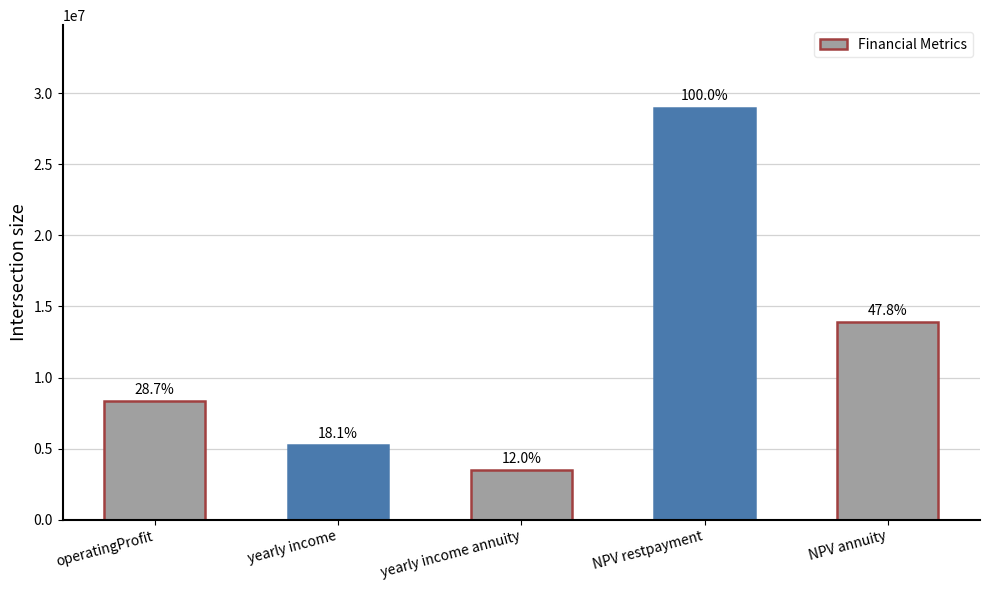

Reading right to left, transcribe all the data shown in this chart.

13874051.3	29003734.7	3469391.1	5240668.8	8323168.8